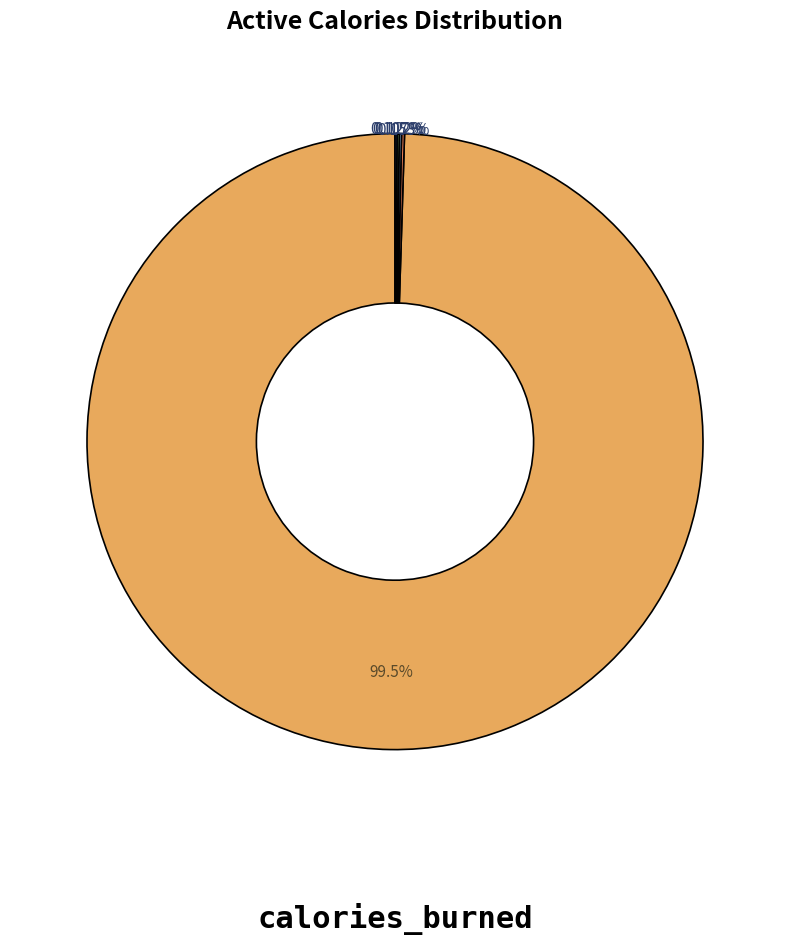

Is there a majority slice in this chart?

Yes